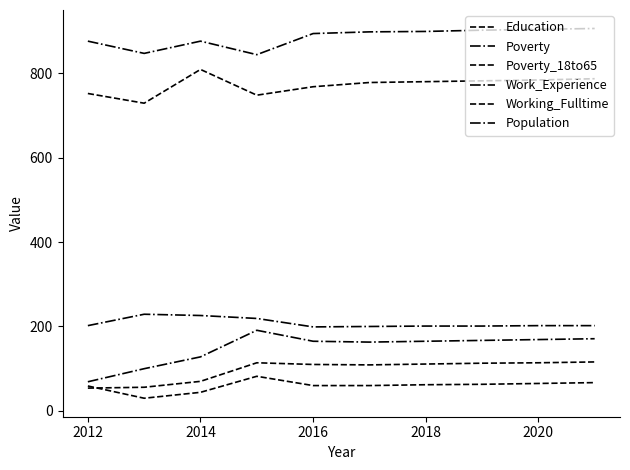

Does the chart display data point markers on the line(s)?

No